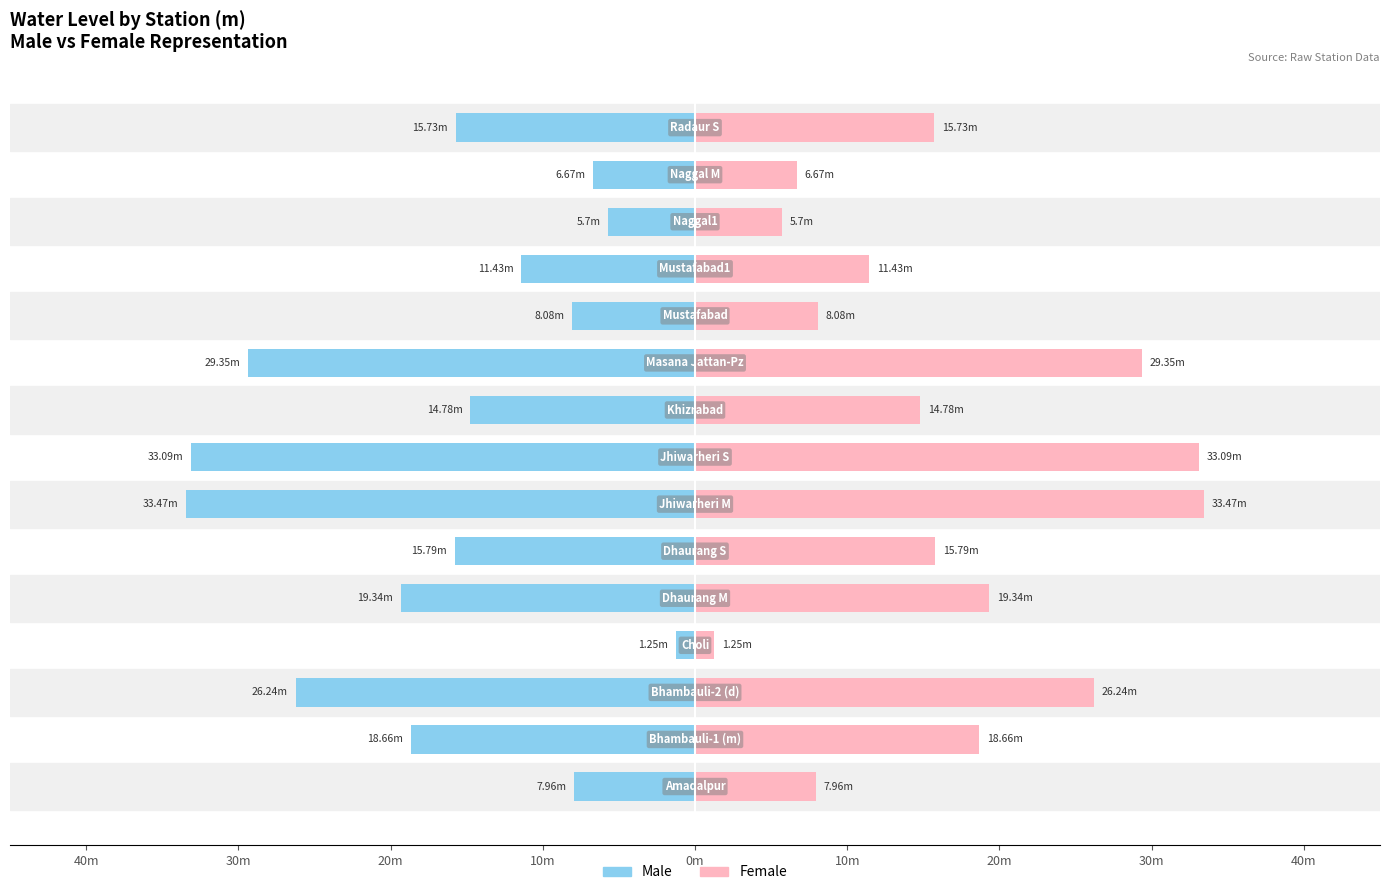

How many bars are there in each group?

2